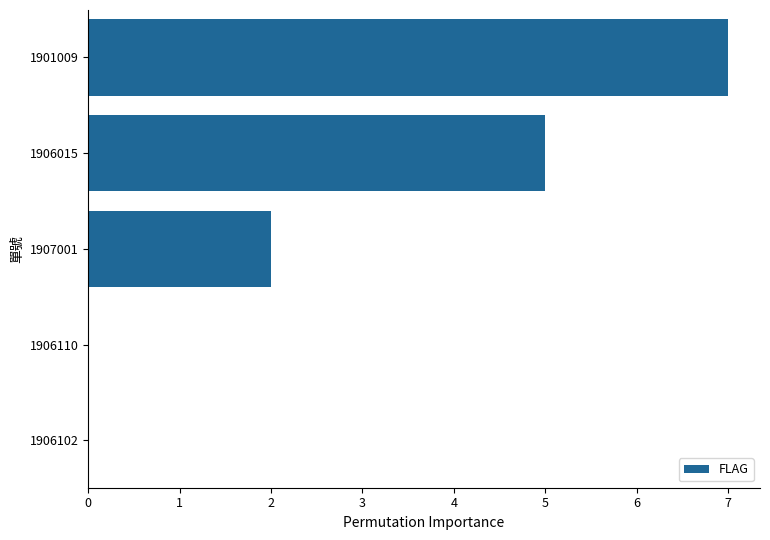

How many series are shown in this chart?

1